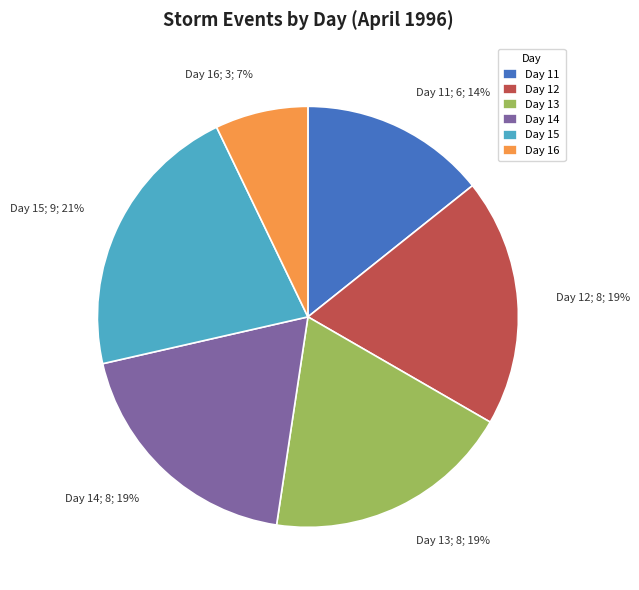

True or false: Day 12; 8; 19% accounts for 30% of the total.

False